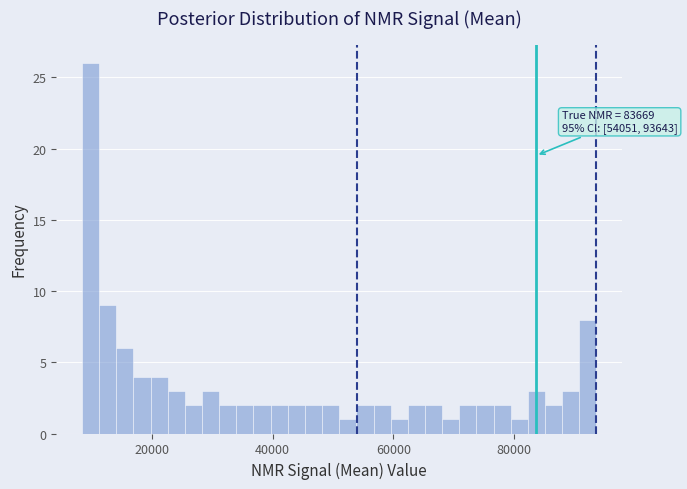

Read against the x-axis, roughly where is the centre of the tallest bar?

10000